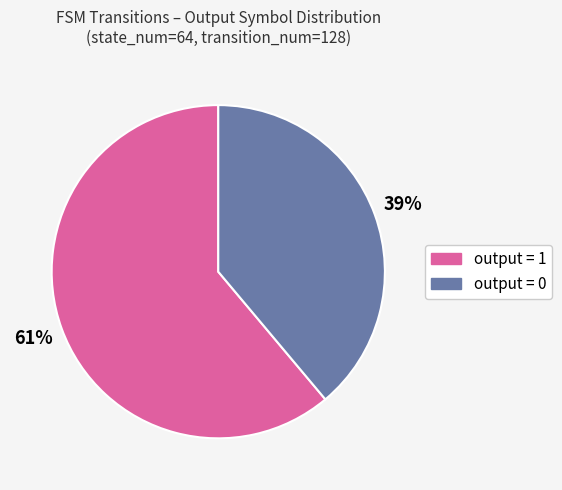

Is the sum of output = 1 and output = 0 greater than half?

Yes